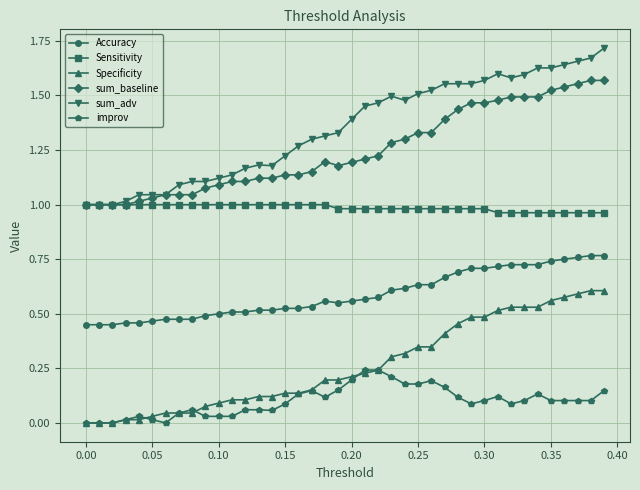

Rank the series by their maximum value, from highest to lowest.

sum_adv, sum_baseline, Sensitivity, Accuracy, Specificity, improv